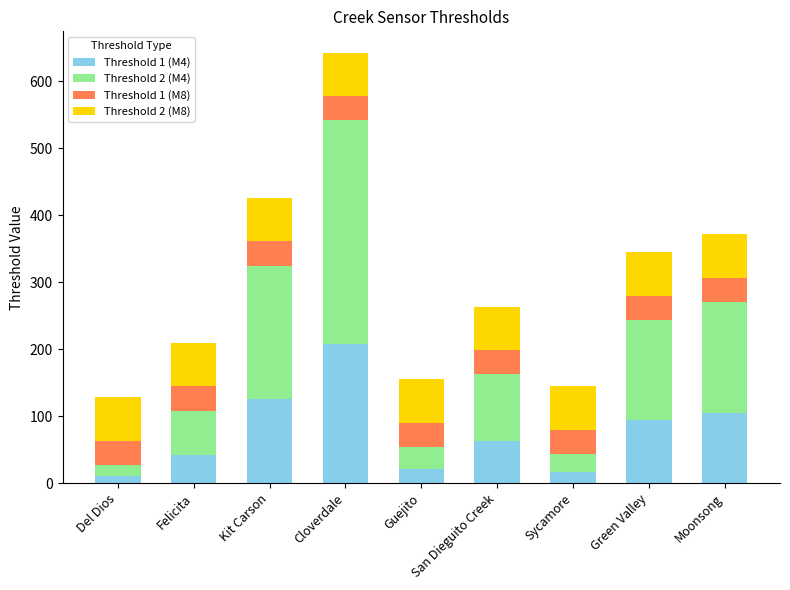

At which category is the sum across all series the highest?

Cloverdale